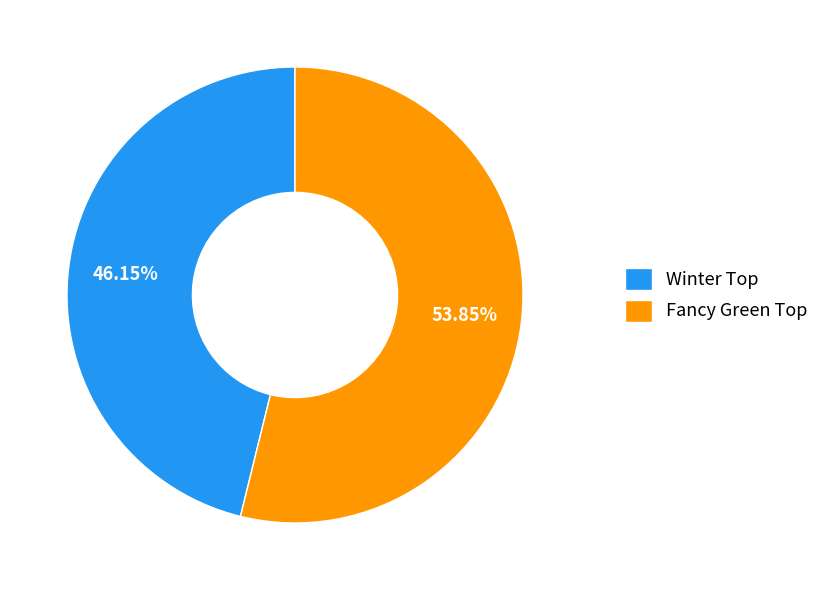

What is the smallest slice in the pie chart?

Winter Top